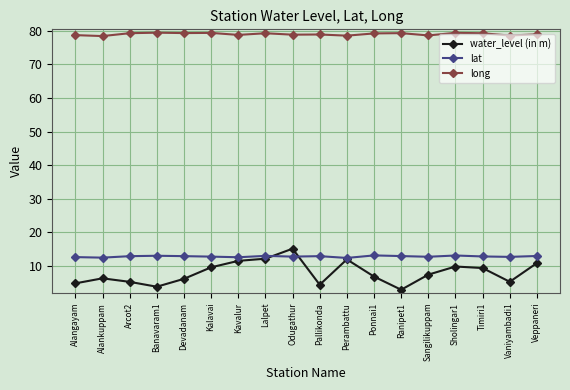

What is the label of the 13th point from the right?

Kalavai